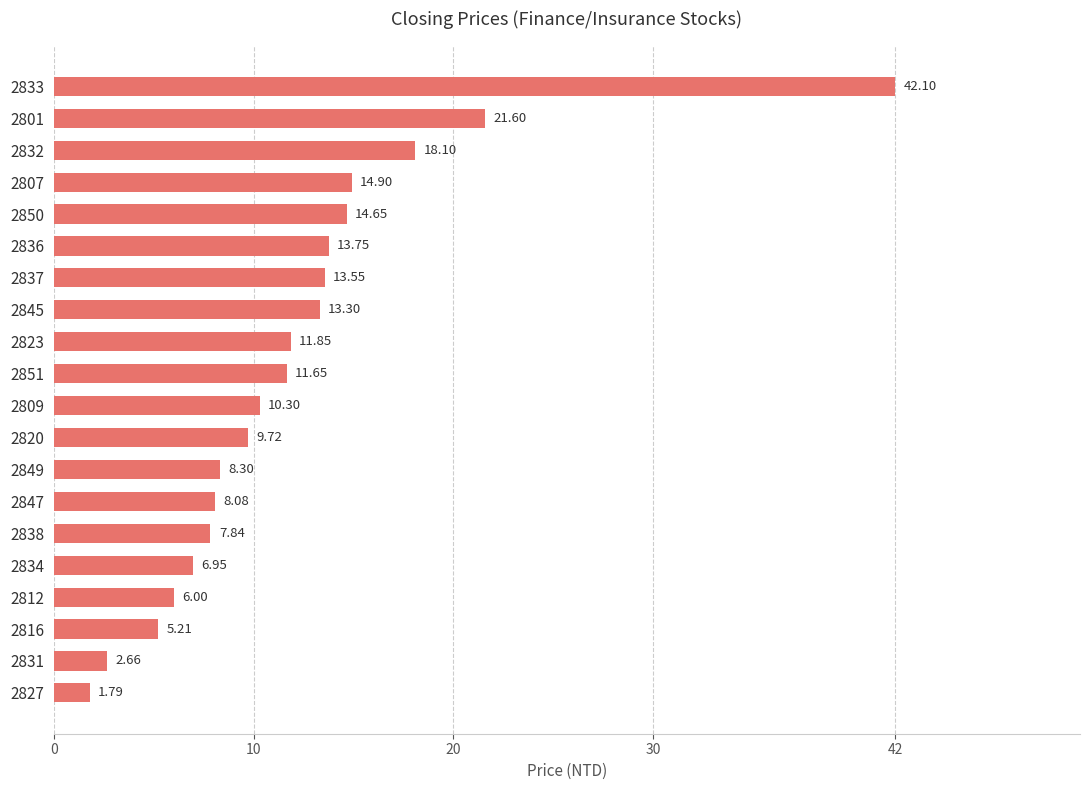

Between 2849 and 2823, which is larger?

2823